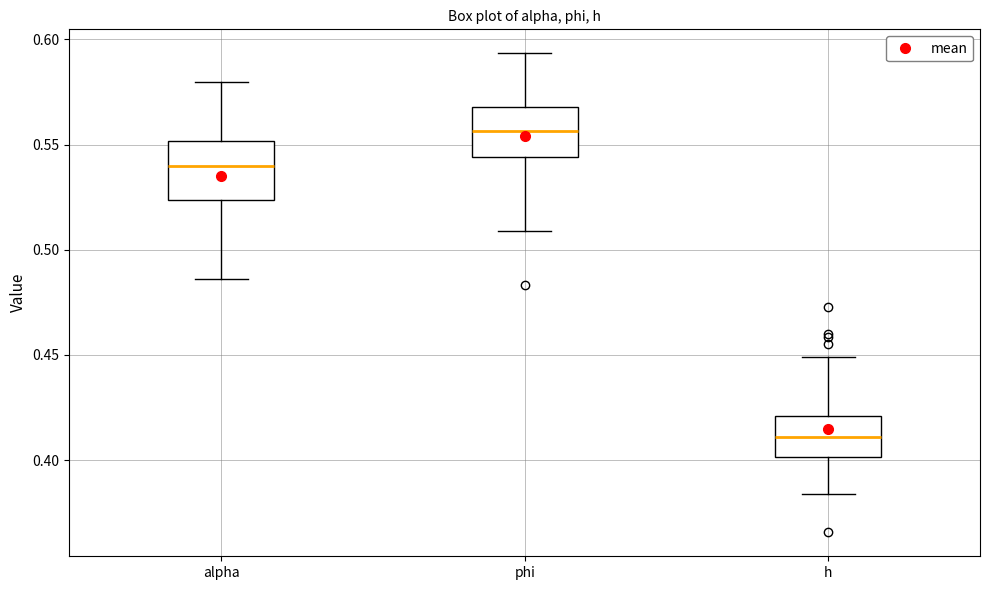

Reading left to right, transcribe this box plot: for each box, give where its median line is, the range the box spans, and where its two whiskers end, as read against the y-axis. The values are not printed on the chart, so give them approximately, as read against the axis.

alpha: median 0.540, box 0.525 to 0.550, whiskers 0.485 to 0.580
phi: median 0.555, box 0.545 to 0.570, whiskers 0.510 to 0.595
h: median 0.410, box 0.400 to 0.420, whiskers 0.385 to 0.450